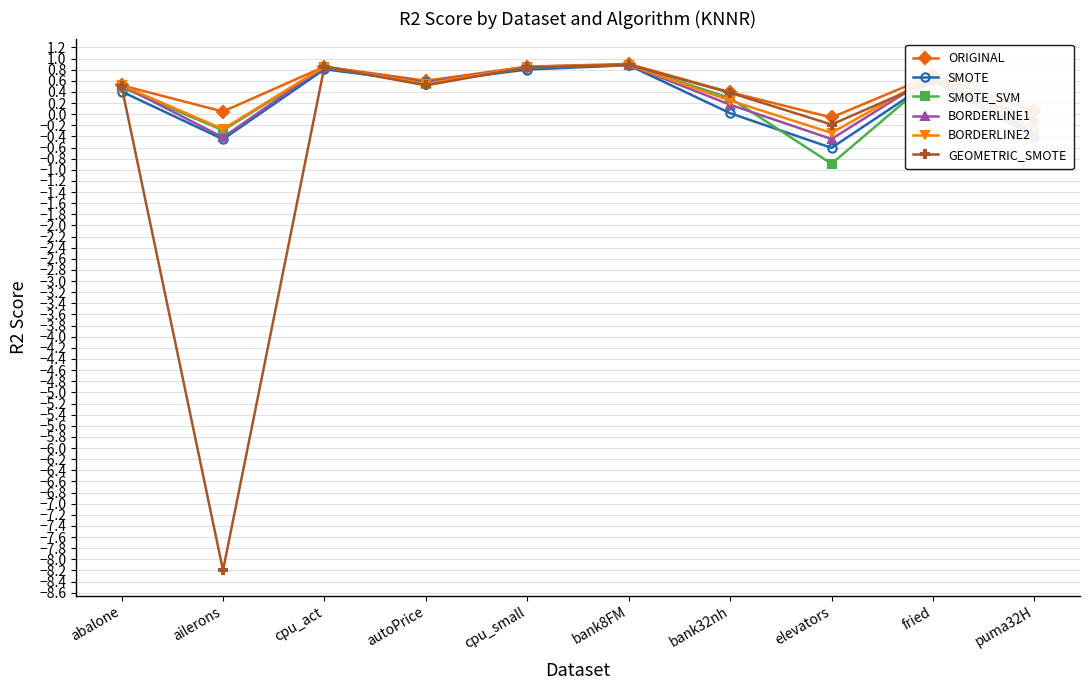

Is the value of BORDERLINE1 at bank32nh greater than the value of GEOMETRIC_SMOTE at cpu_act?

No